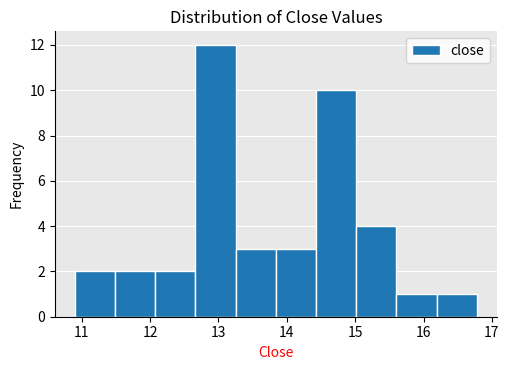

Reading left to right, list every bar in this chart as the range it spans on the x-axis followed by its height. Neither the bar edges nor the heights are printed on the chart, so give them approximately, as read against the axes.

10.9 to 11.5: 2
11.5 to 12.1: 2
12.1 to 12.7: 2
12.7 to 13.3: 12
13.3 to 13.8: 3
13.8 to 14.4: 3
14.4 to 15.0: 10
15.0 to 15.6: 4
15.6 to 16.2: 1
16.2 to 16.8: 1